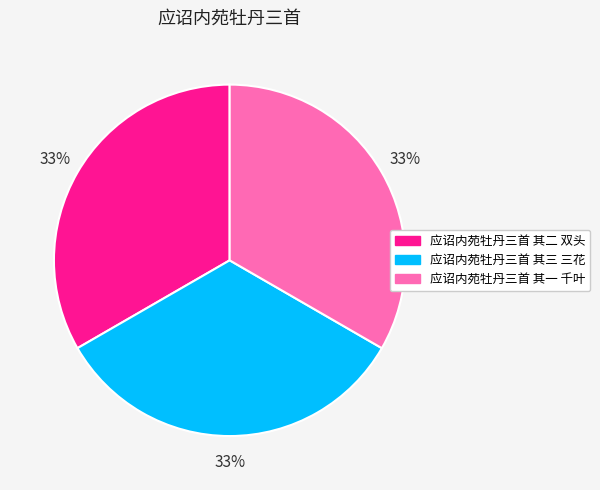

What is the ratio of the value at 应诏内苑牡丹三首 其一 千叶 to the value at 应诏内苑牡丹三首 其三 三花?

1.0